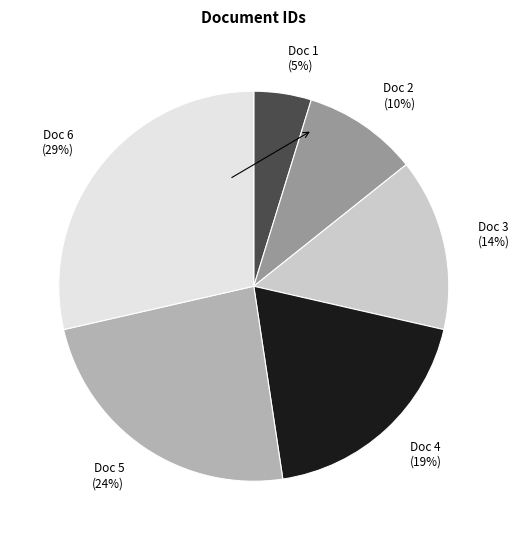

To the nearest percent, what is the average slice percentage?

17%